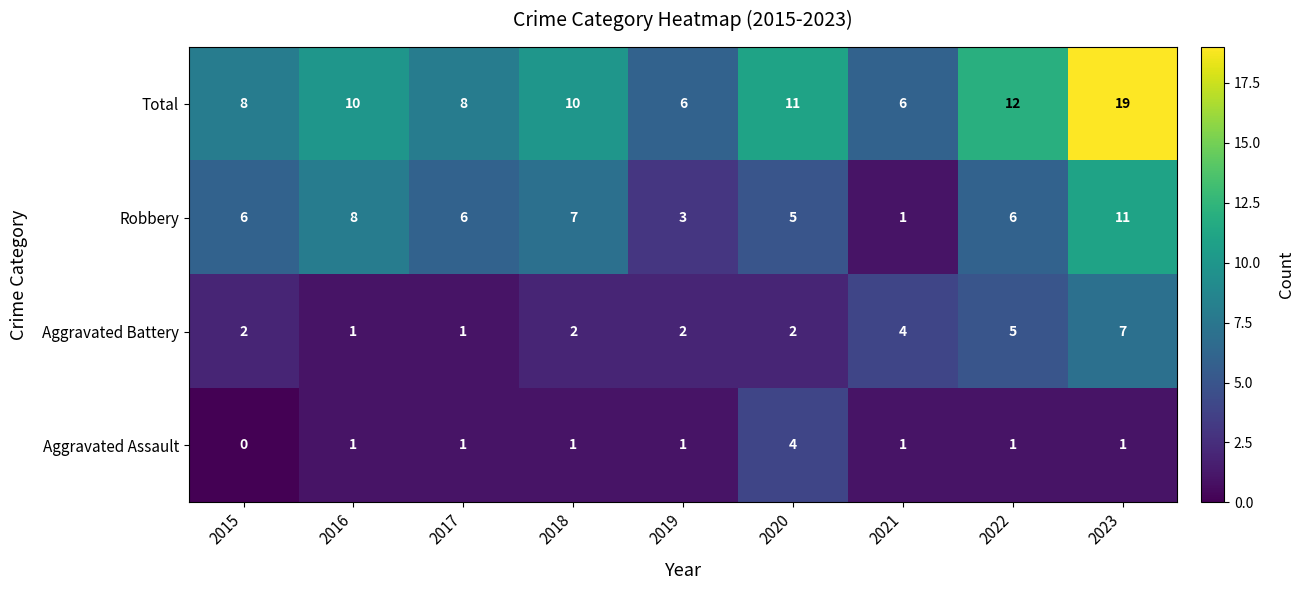

The value of Total at 2015 is 3. True or false?

False